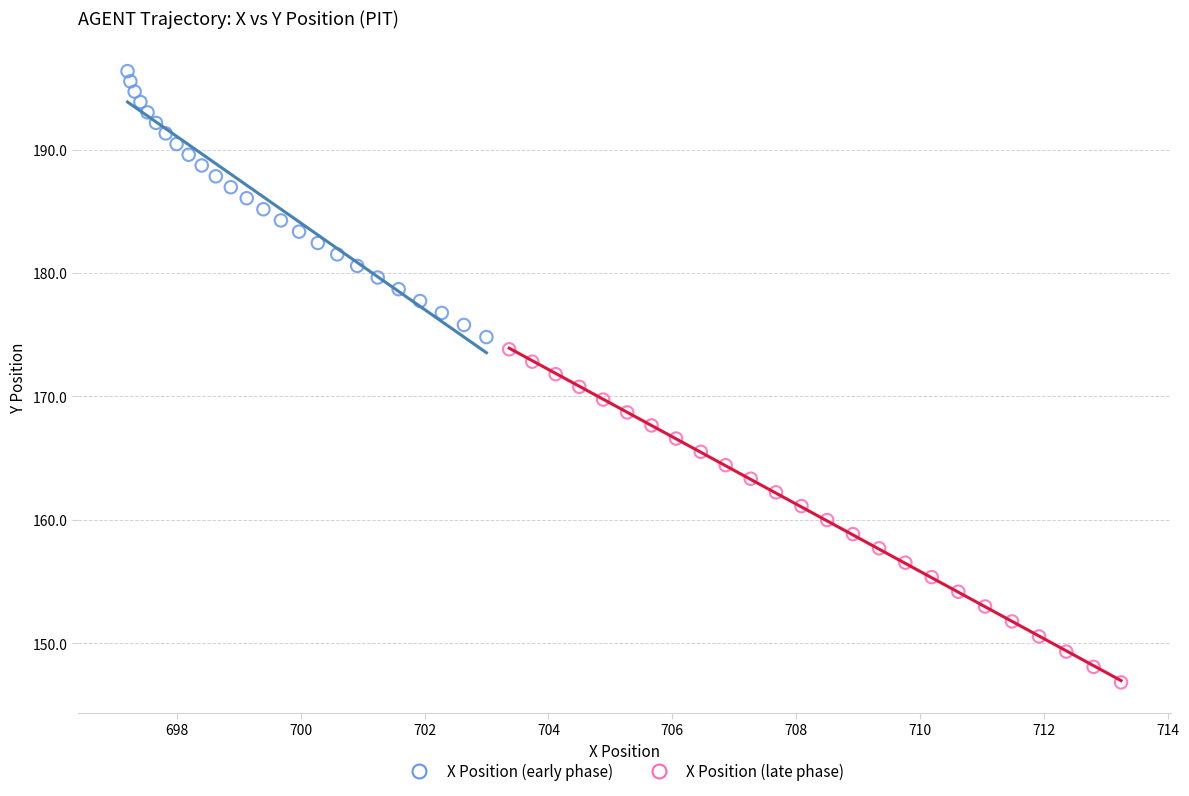

Which series contains the lowest Y value?

X Position (late phase)